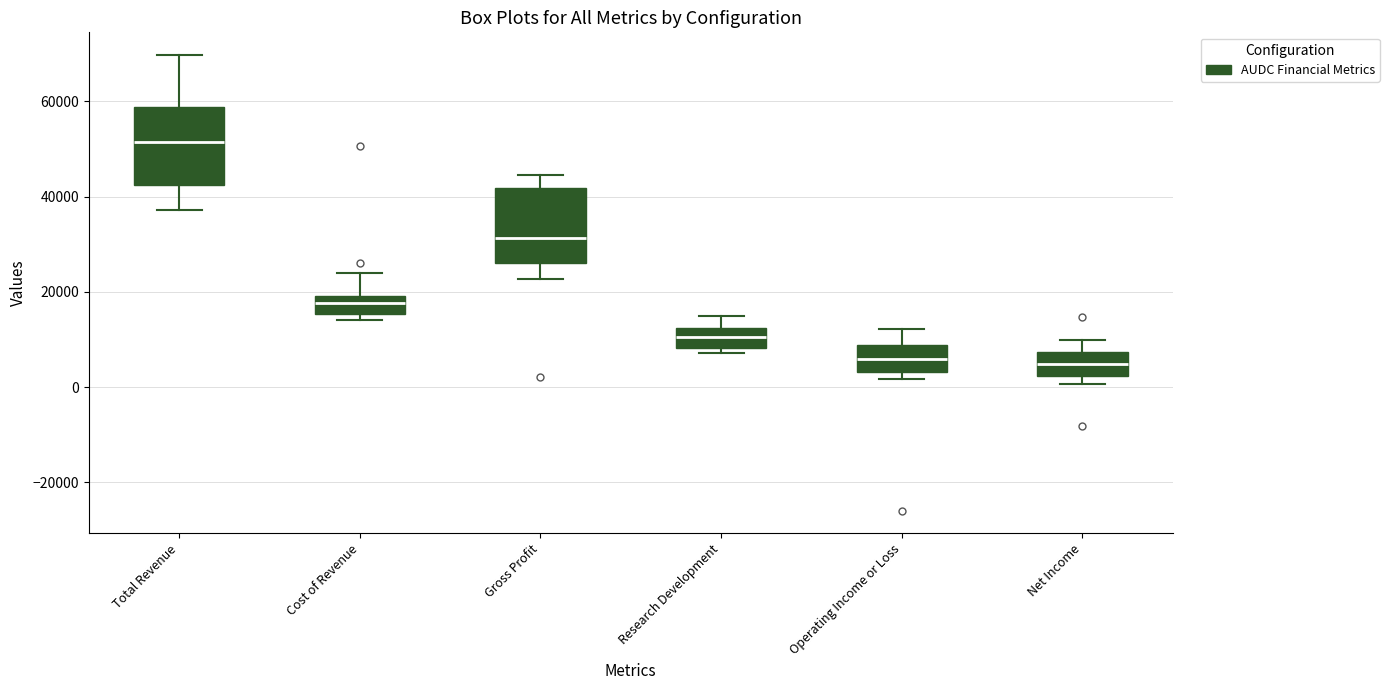

Reading left to right, read every box against the y-axis: the position of its median line, the range the box covers, and the ends of its whiskers. The values are not printed on the chart, so give them approximately, as read against the axis.

Total Revenue: median 52000, box 42000 to 58000, whiskers 38000 to 70000
Cost of Revenue: median 18000, box 16000 to 20000, whiskers 14000 to 24000
Gross Profit: median 32000, box 26000 to 42000, whiskers 22000 to 44000
Research Development: median 10000, box 8000 to 12000, whiskers 8000 (just below the box's lower edge) to 16000
Operating Income or Loss: median 6000, box 4000 to 8000, whiskers 2000 to 12000
Net Income: median 4000, box 2000 to 8000, whiskers 0 to 10000